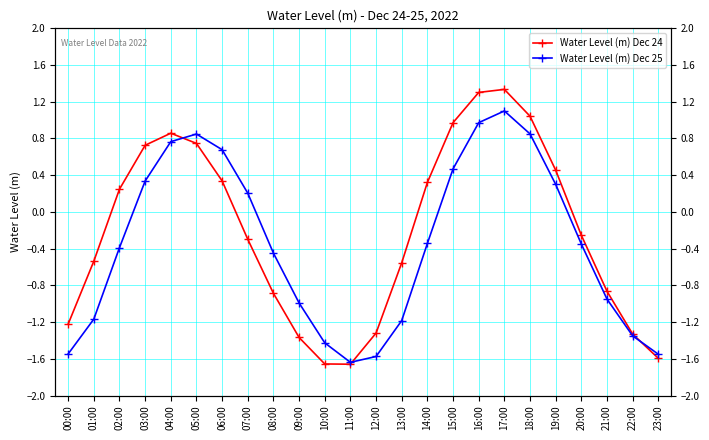

The value of Water Level (m) Dec 24 at 08:00 is -0.3. True or false?

False